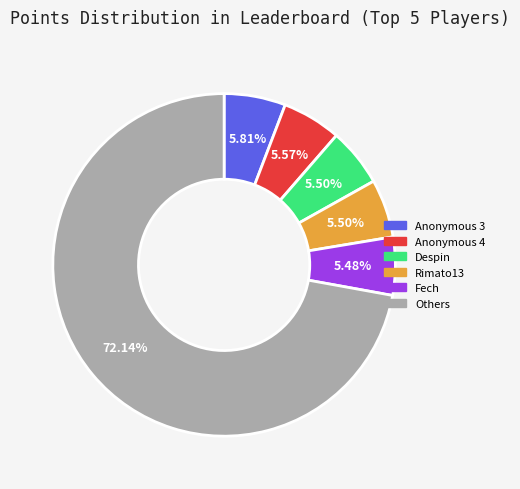

Is there a majority slice in this chart?

Yes